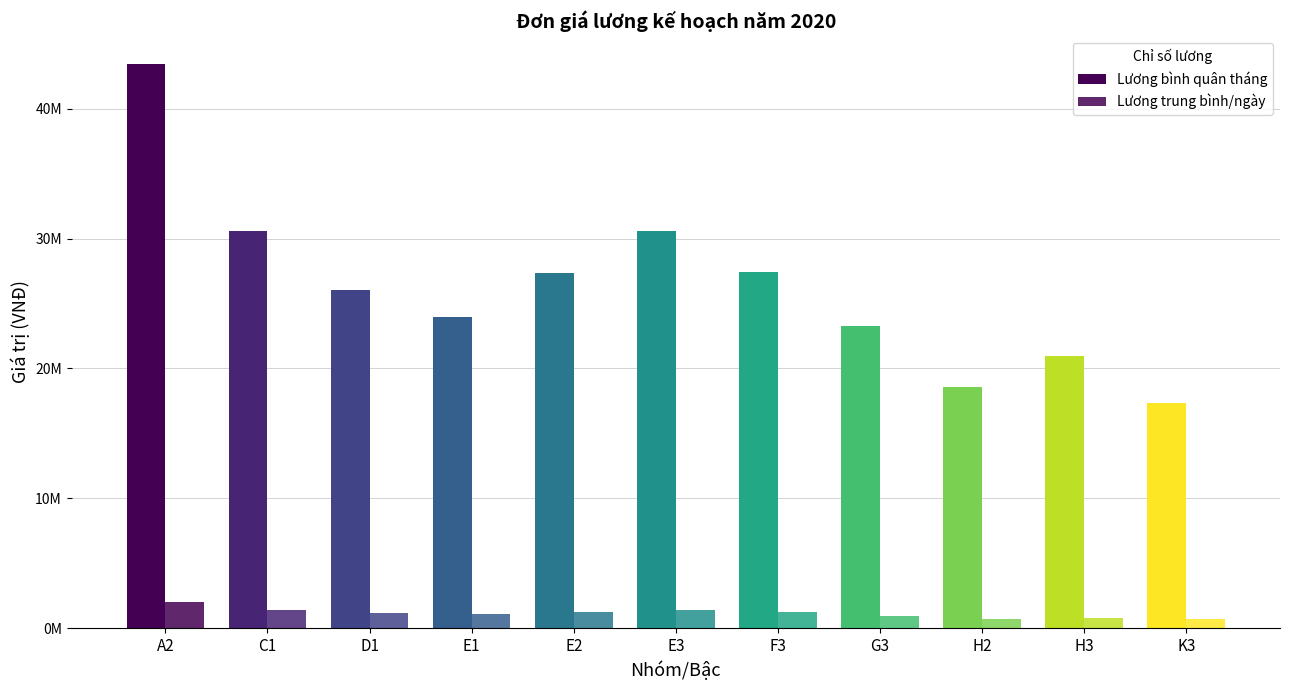

Which series has the largest total across all categories?

Lương bình quân tháng